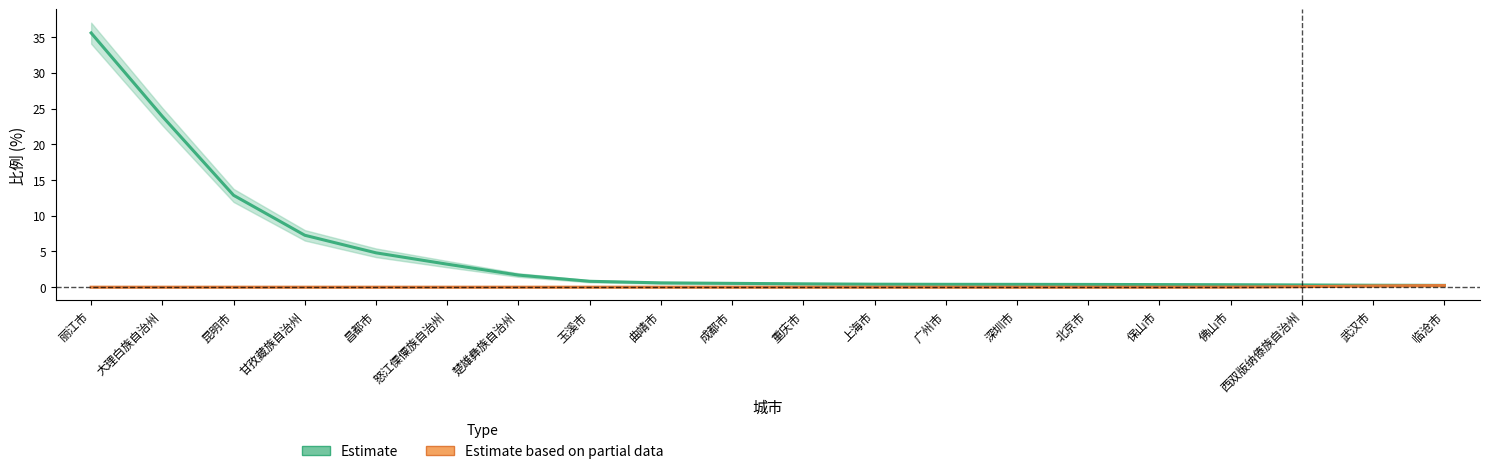

How many data points in Estimate based on partial data are above 0?

6